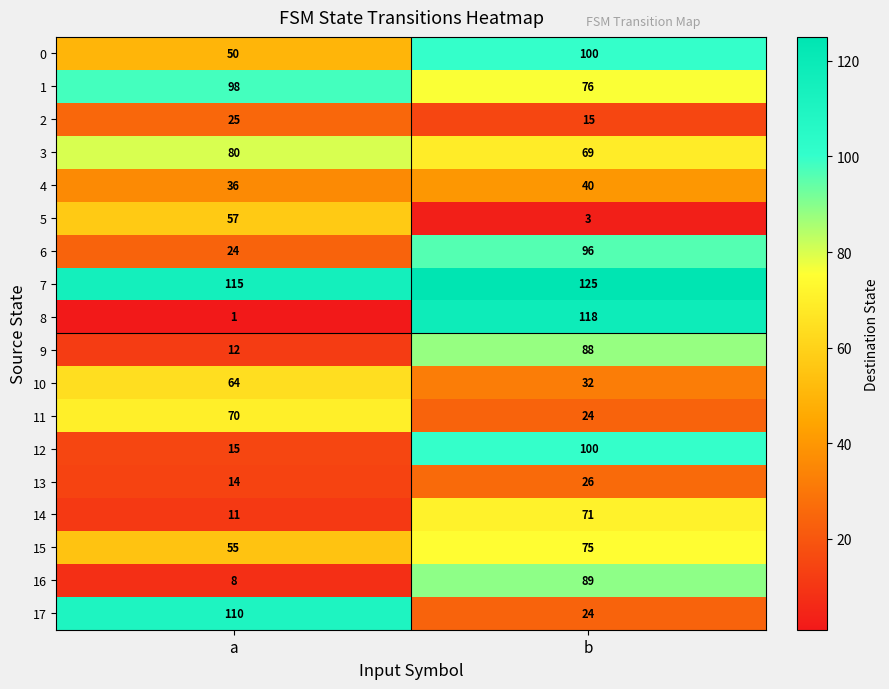

How many distinct data groups are displayed?

18